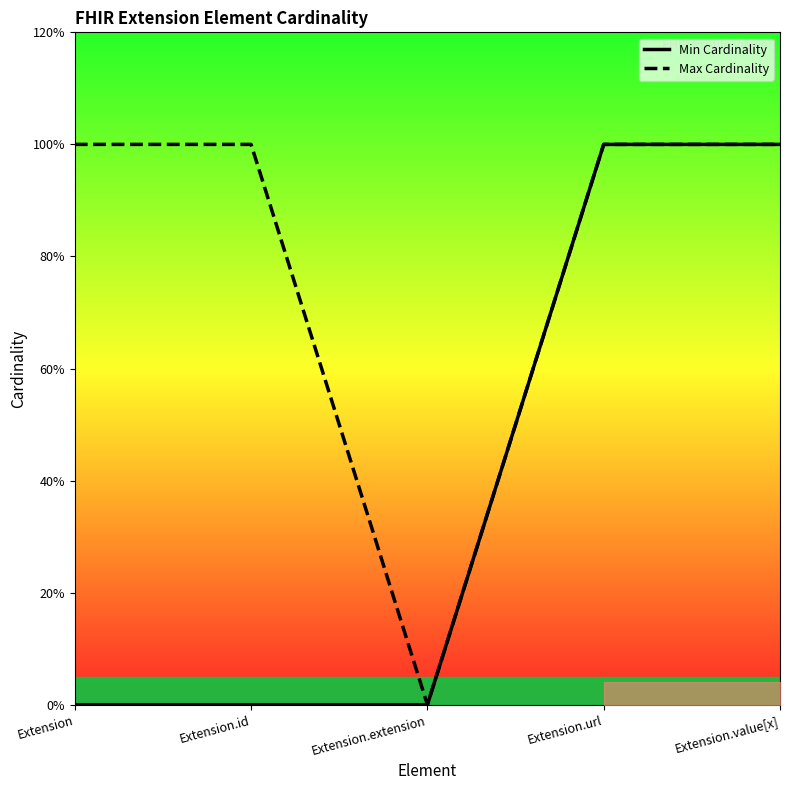

What are all the series names shown in the legend?

Min Cardinality, Max Cardinality